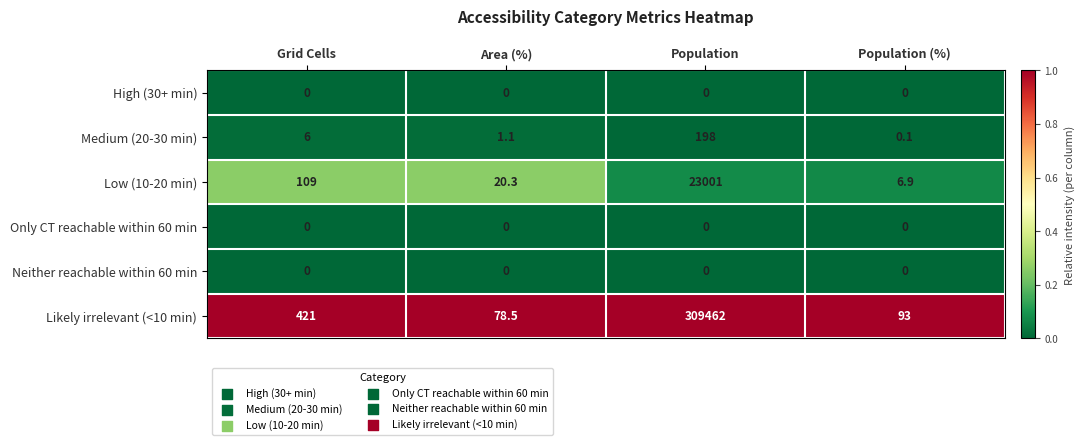

The value of Low (10-20 min) at Population (%) is 11.0. True or false?

False